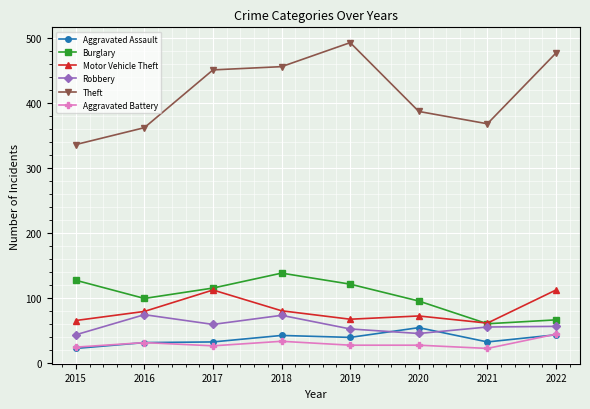

In Theft, how many points are higher than both neighbors (excluding endpoints)?

1